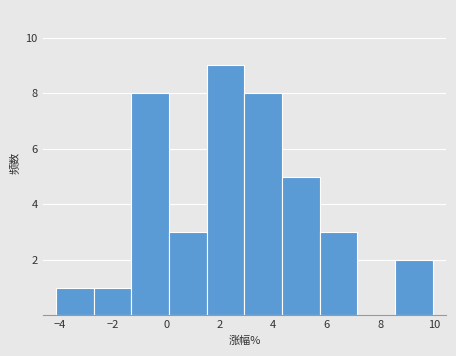

What is the height of the bar covering 3.0 to 4.4 on the x-axis? Neither the bar edges nor the heights are printed on the chart, so give them approximately, as read against the axes.

8